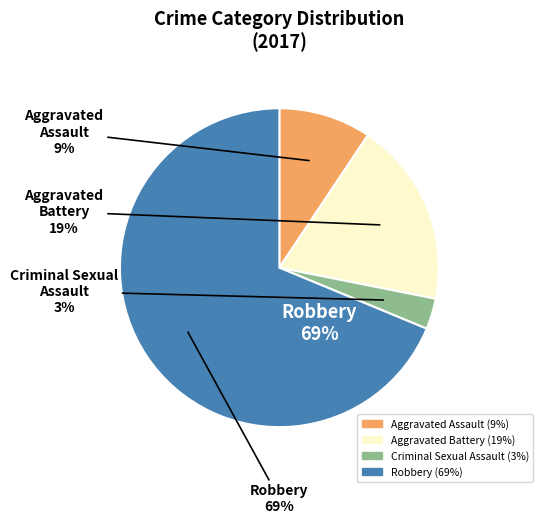

Which slice represents more than half of the pie?

Robbery